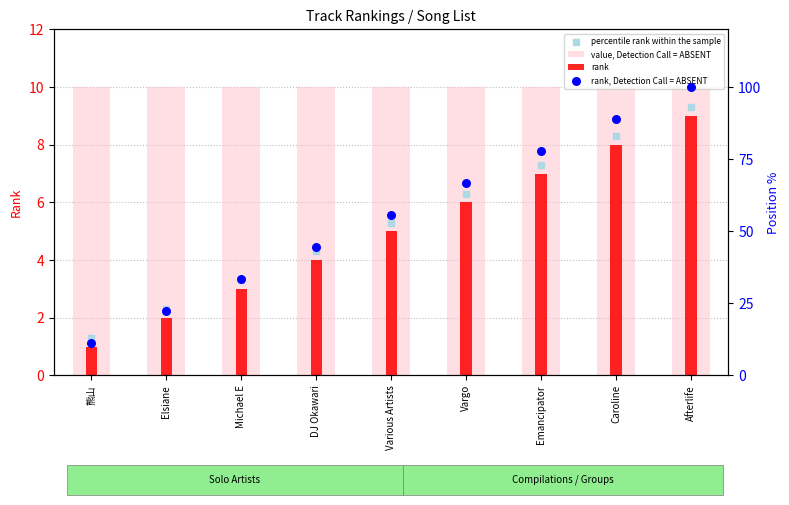

What is the total value across all series at Vargo?

89.0